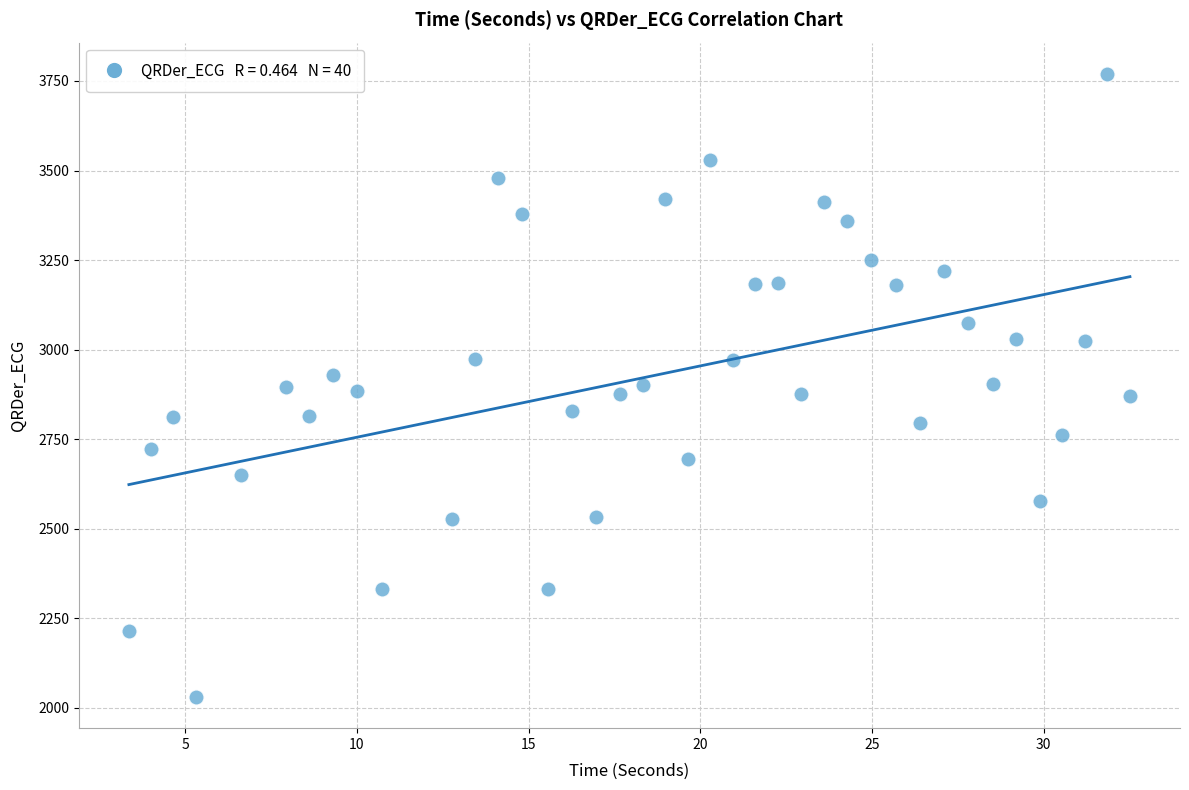

What is the range of Y values (max minus min)?

1739.5